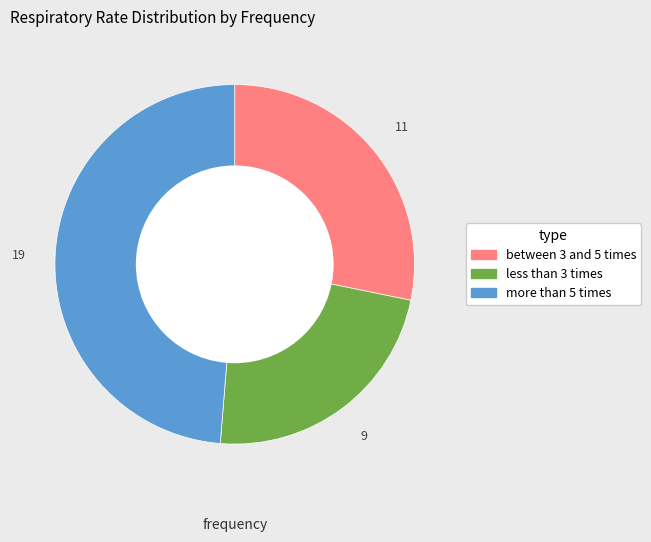

Is the sum of less than 3 times and between 3 and 5 times greater than half?

Yes